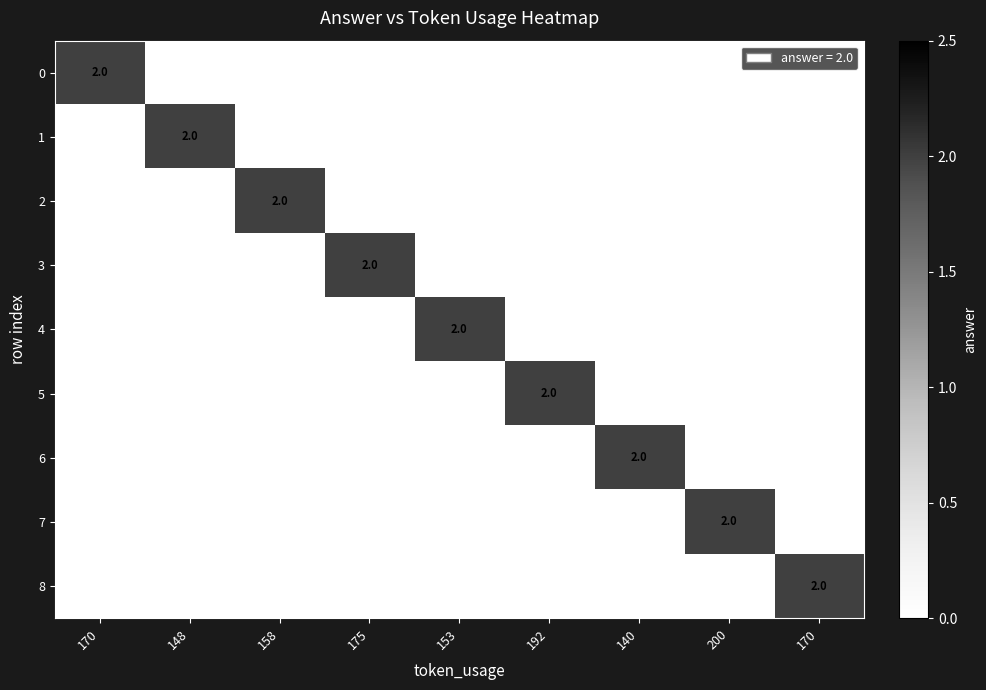

What is the highest value of the 7 series?

2